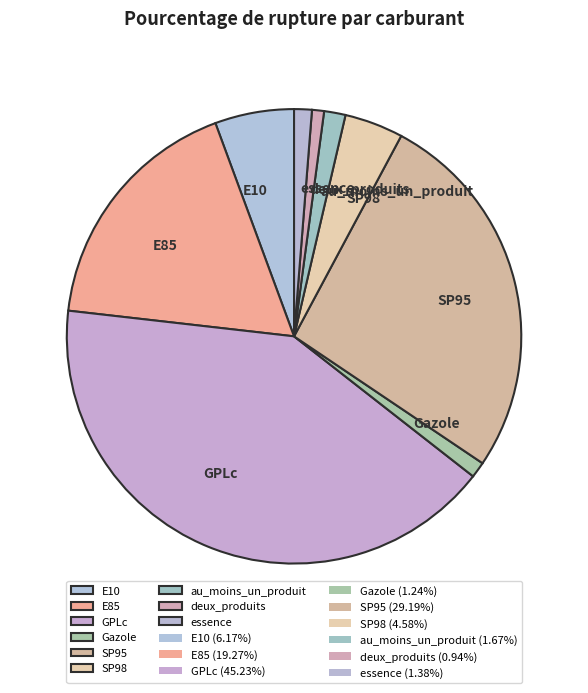

Is there a majority slice in this chart?

No